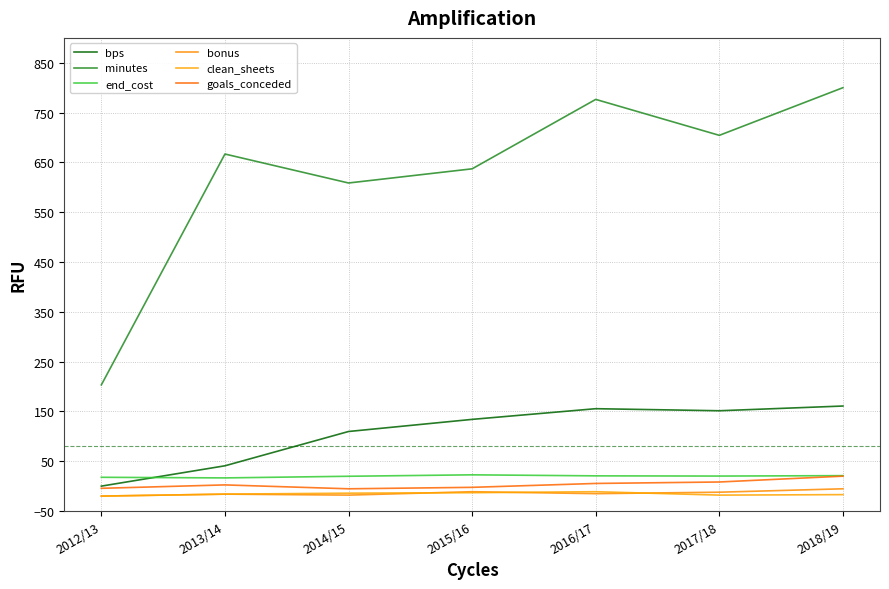

True or false: bps and minutes cross at least once.

False